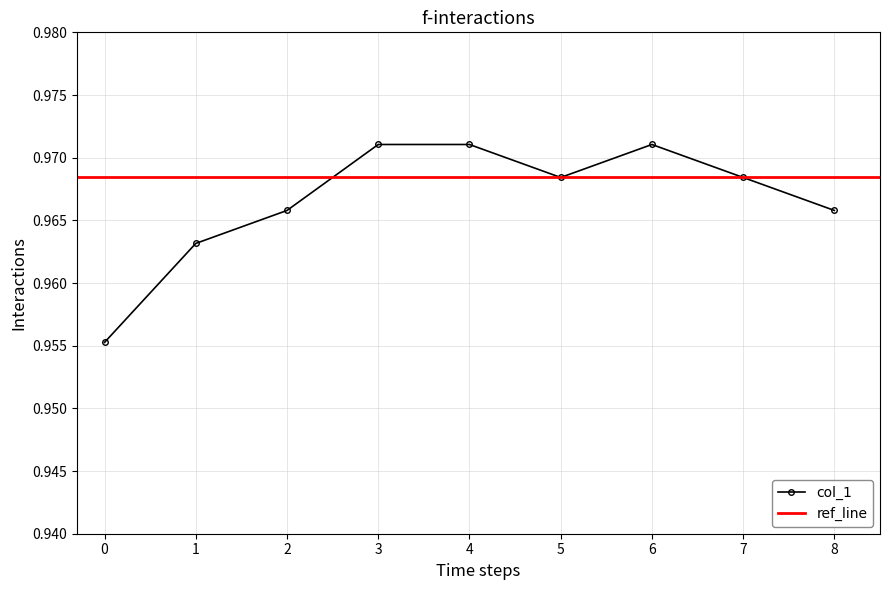

What is the approximate value at 3?

1.0